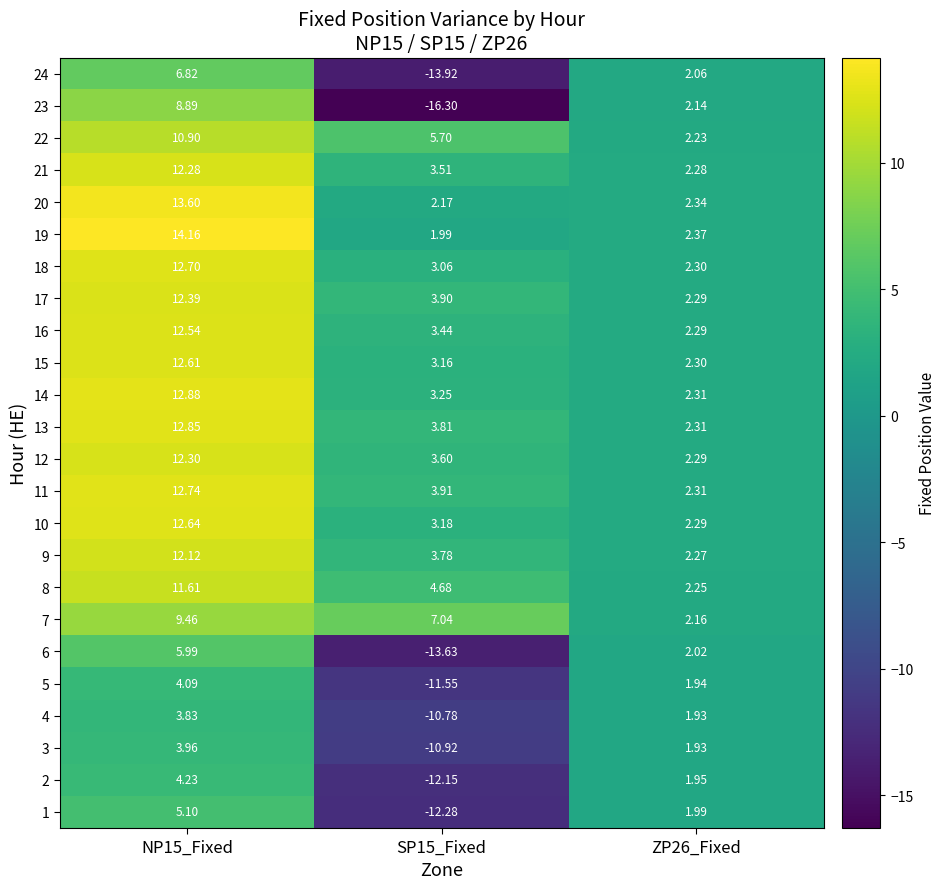

How many values in the 7 series are below 7?

1